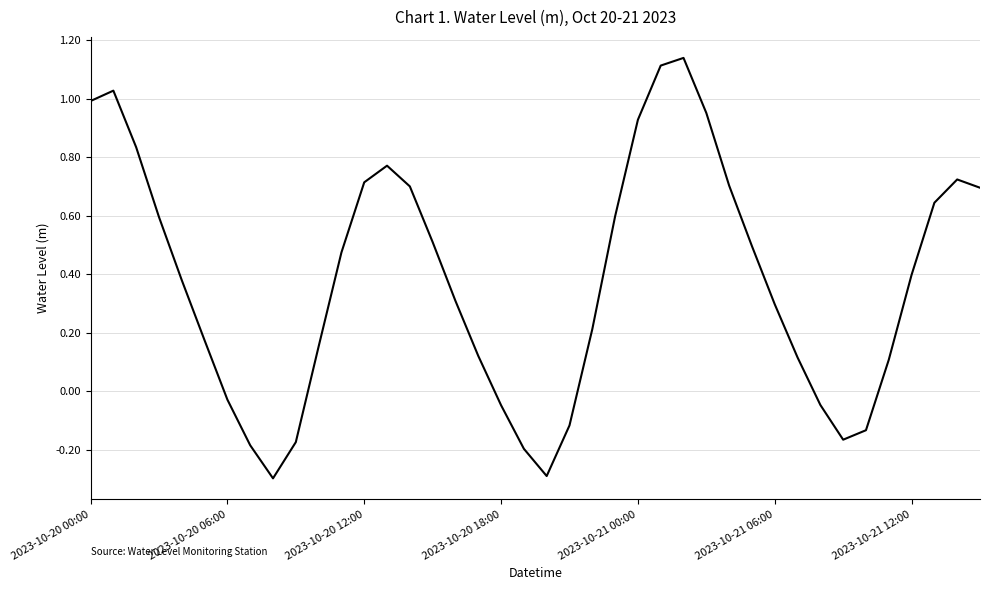

What is the difference between the maximum and minimum values?

1.4